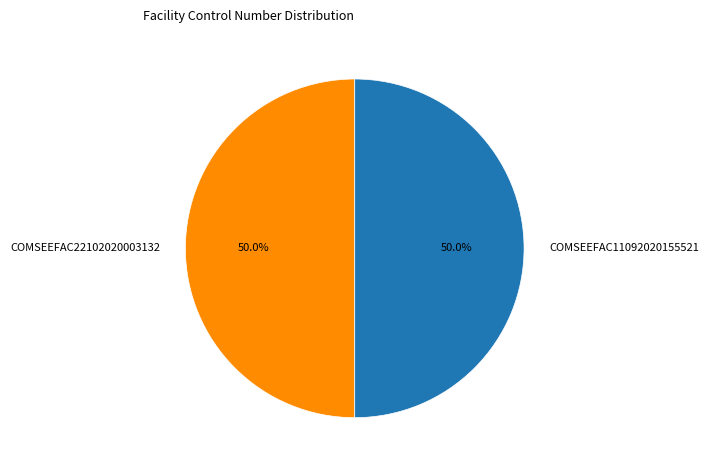

Is it true that COMSEEFAC22102020003132 is 50% of the pie?

True